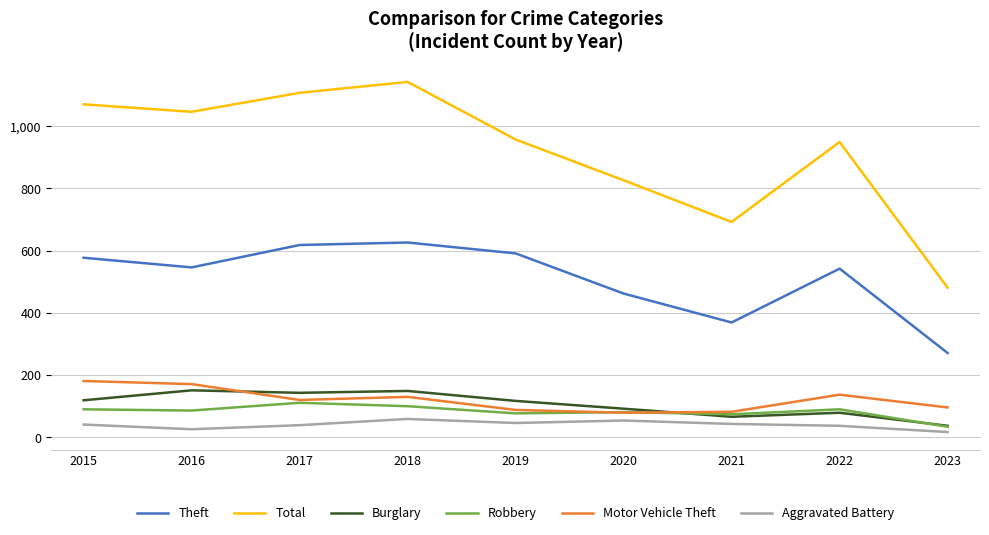

True or false: Total and Motor Vehicle Theft cross at least once.

False